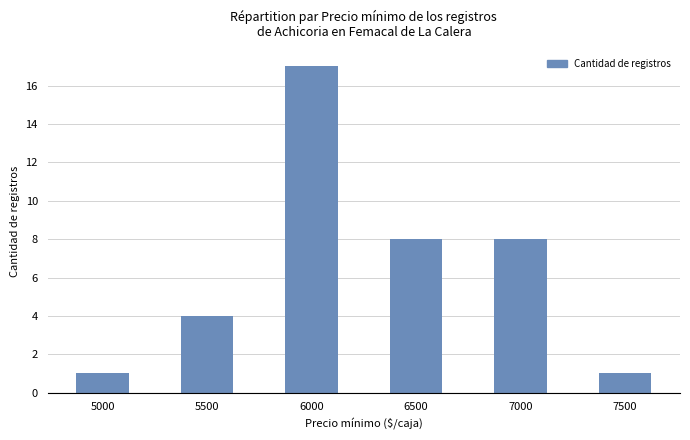

What is the greatest value displayed?

17